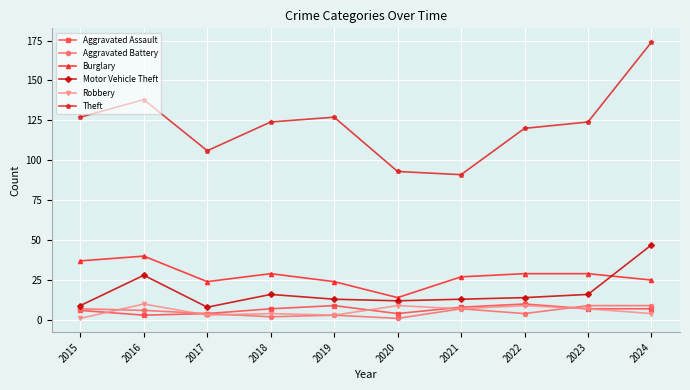

Does the chart have visible grid lines?

Yes